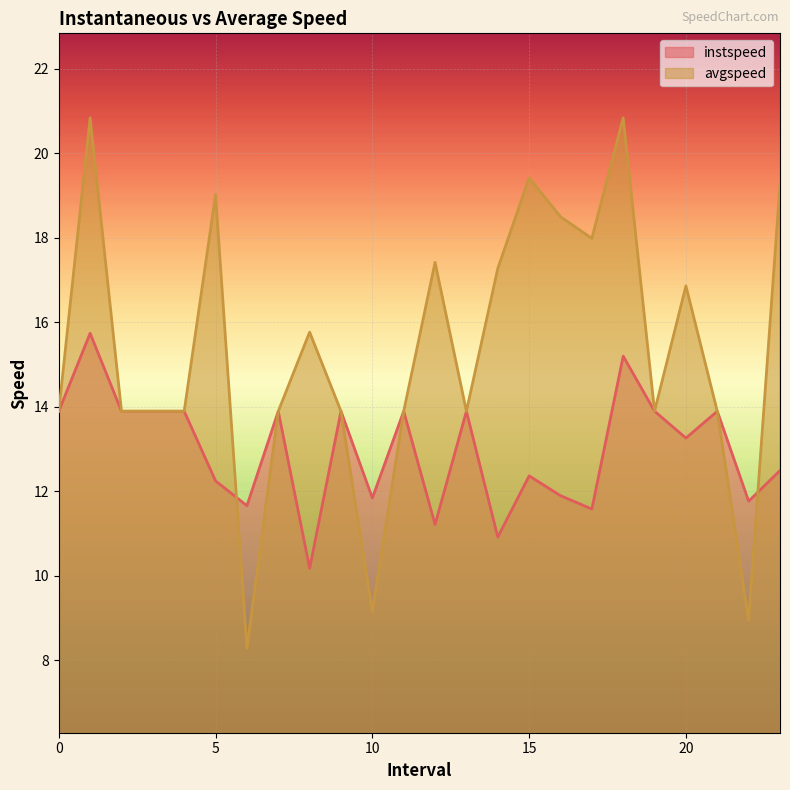

How many values in the instspeed series exceed 13?

13